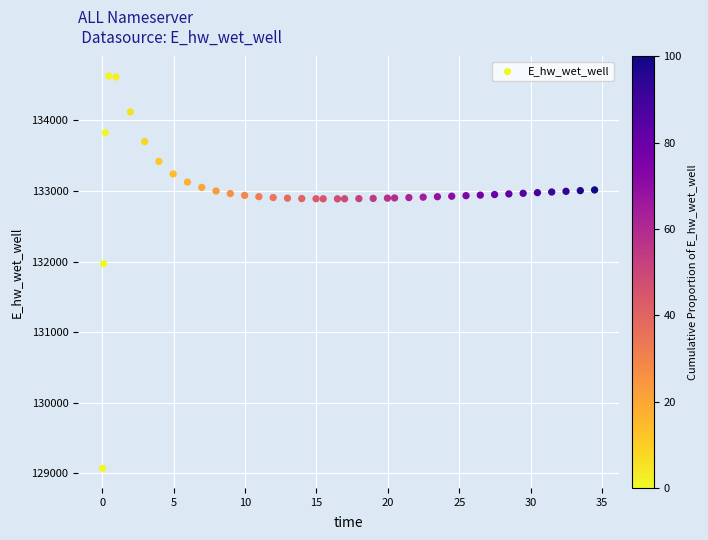

What is the range of Y values (max minus min)?

5558.0